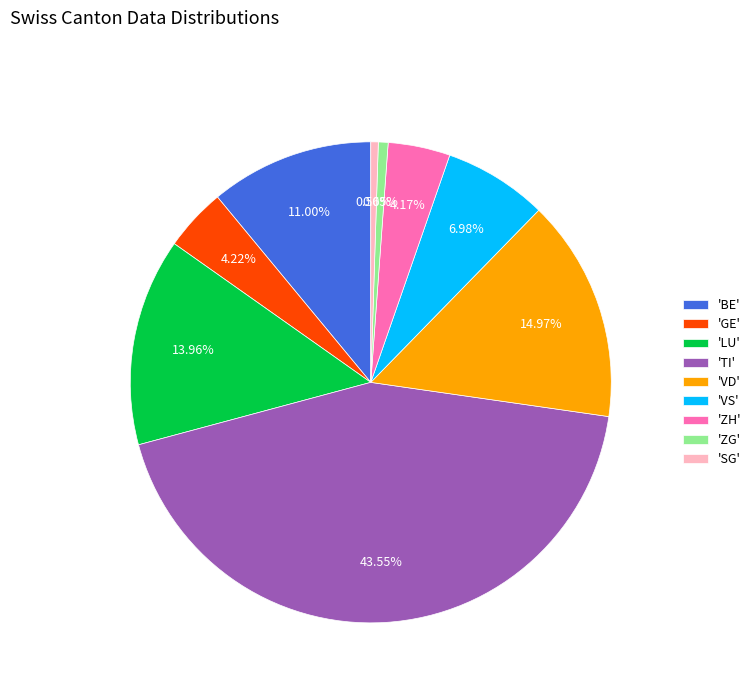

Does 'ZG' account for over 50% of the chart?

No